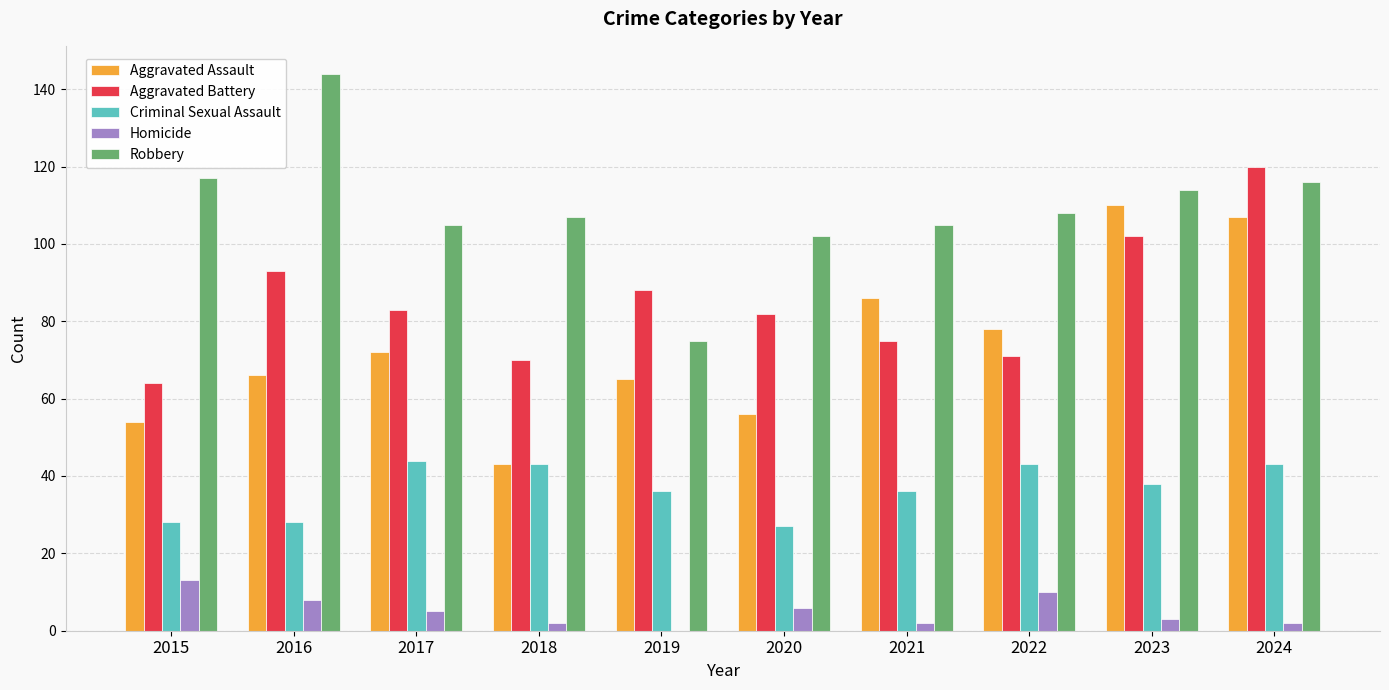

What is the greatest value displayed?

144